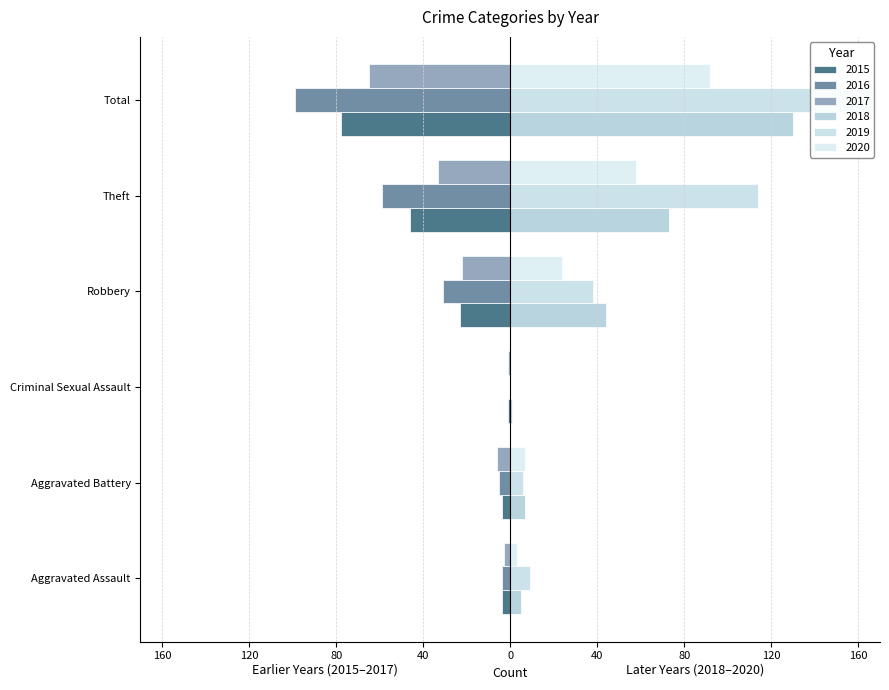

At which label is 2015 closest to -39?

Theft